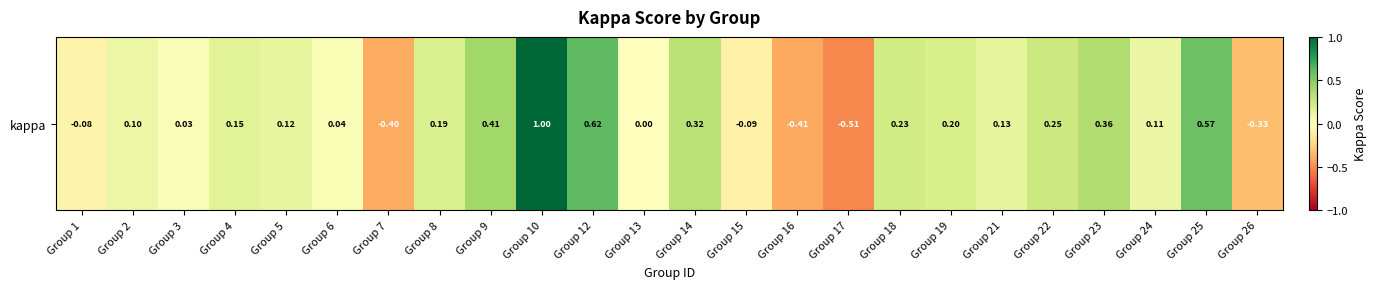

List the labels in order of value, smallest first.

Group 17, Group 16, Group 7, Group 26, Group 15, Group 1, Group 13, Group 3, Group 6, Group 2, Group 24, Group 5, Group 21, Group 4, Group 8, Group 19, Group 18, Group 22, Group 14, Group 23, Group 9, Group 25, Group 12, Group 10